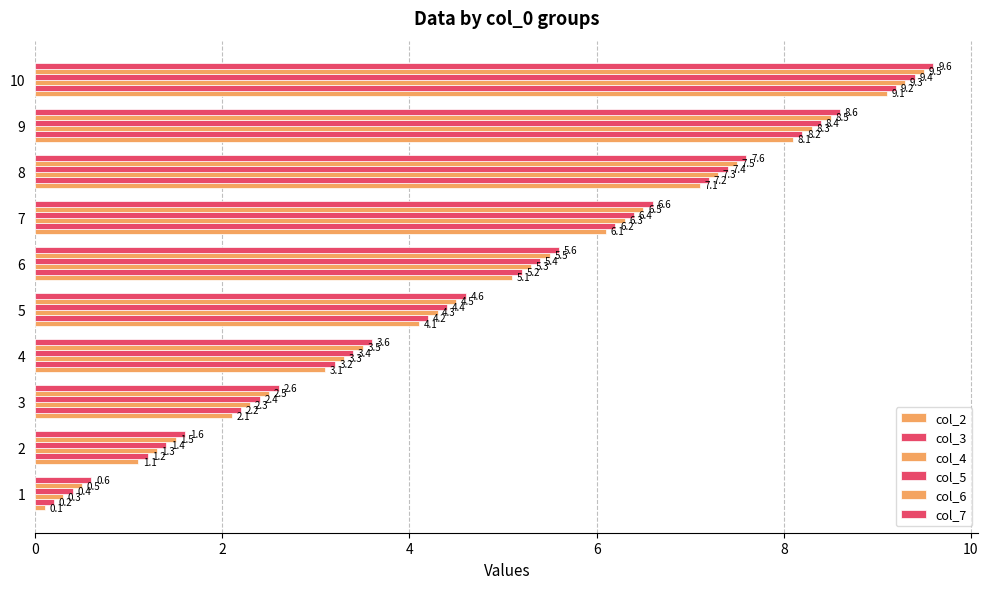

Which series has the largest total across all categories?

col_7